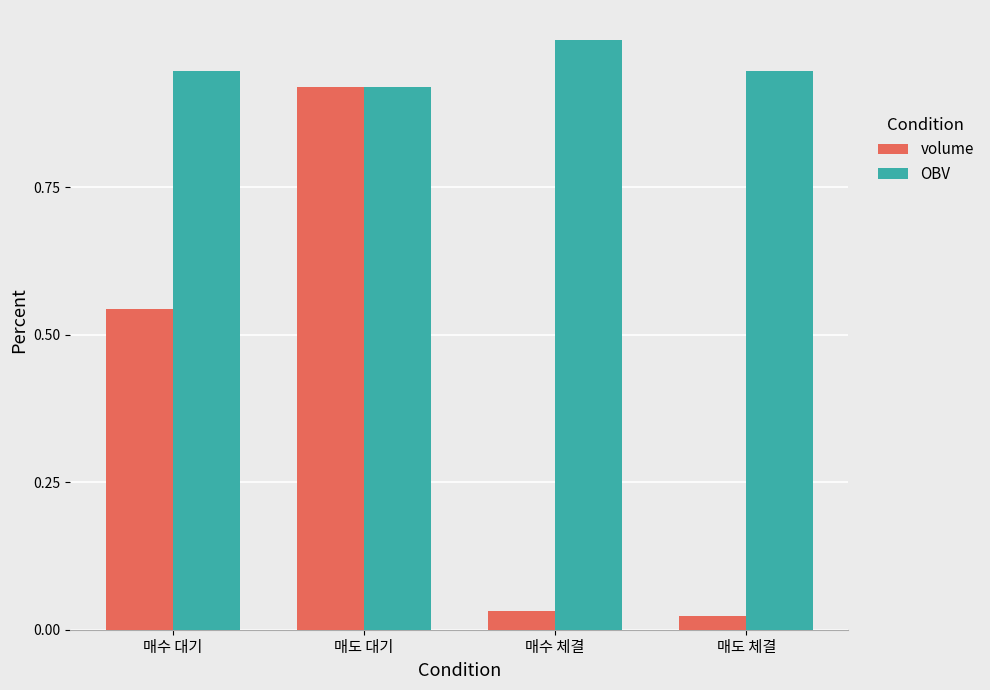

Which series changed the most between 매수 대기 and 매도 대기?

volume